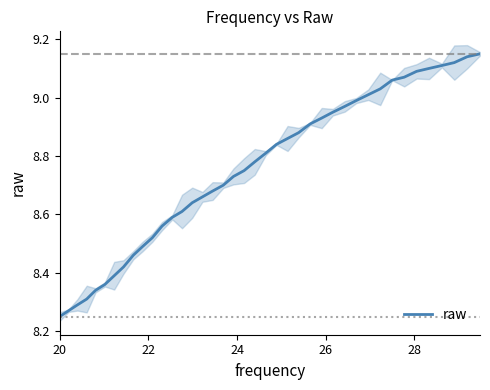

What is the value of the 40th point from the left?

9.2